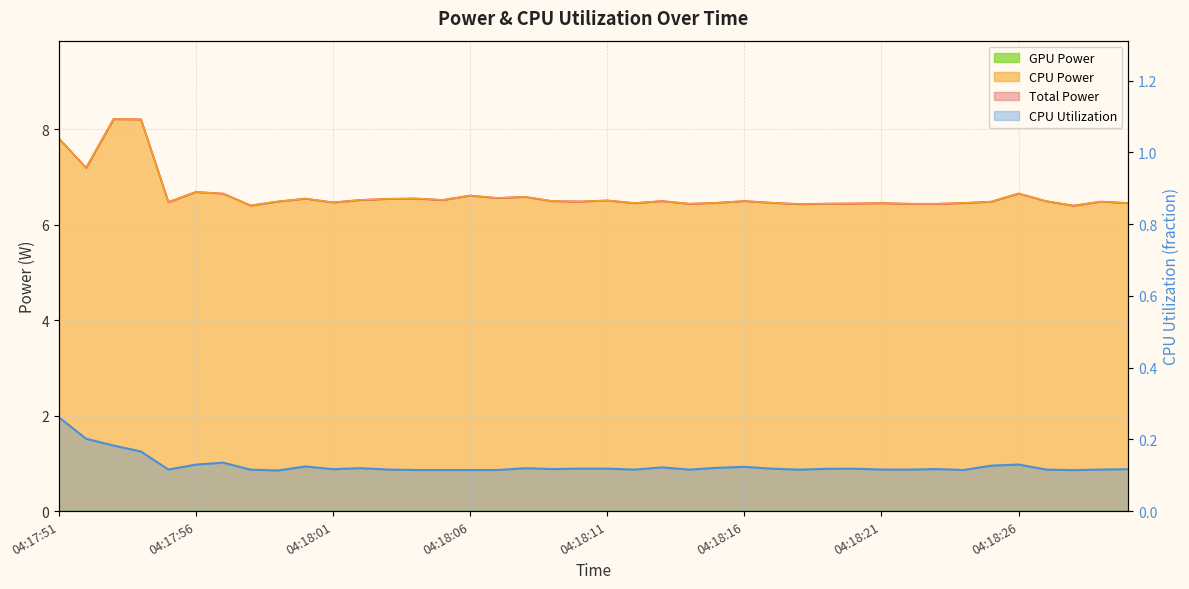

Which series changed the most between 04:18:21 and 04:18:23?

Total Power